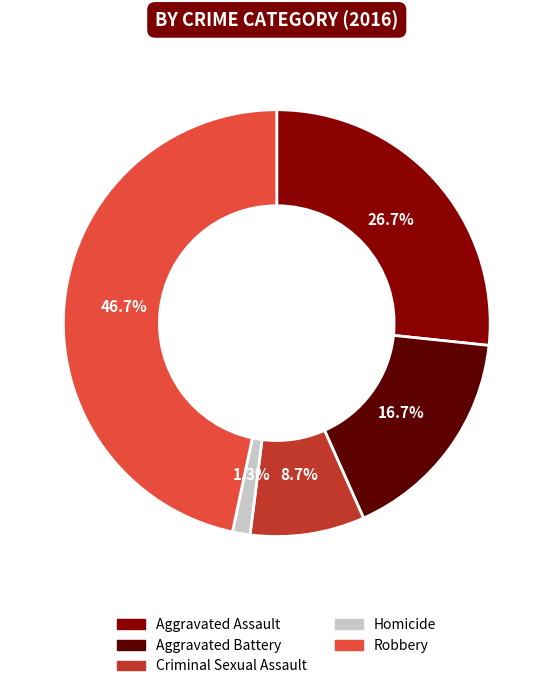

Is there a majority slice in this chart?

No